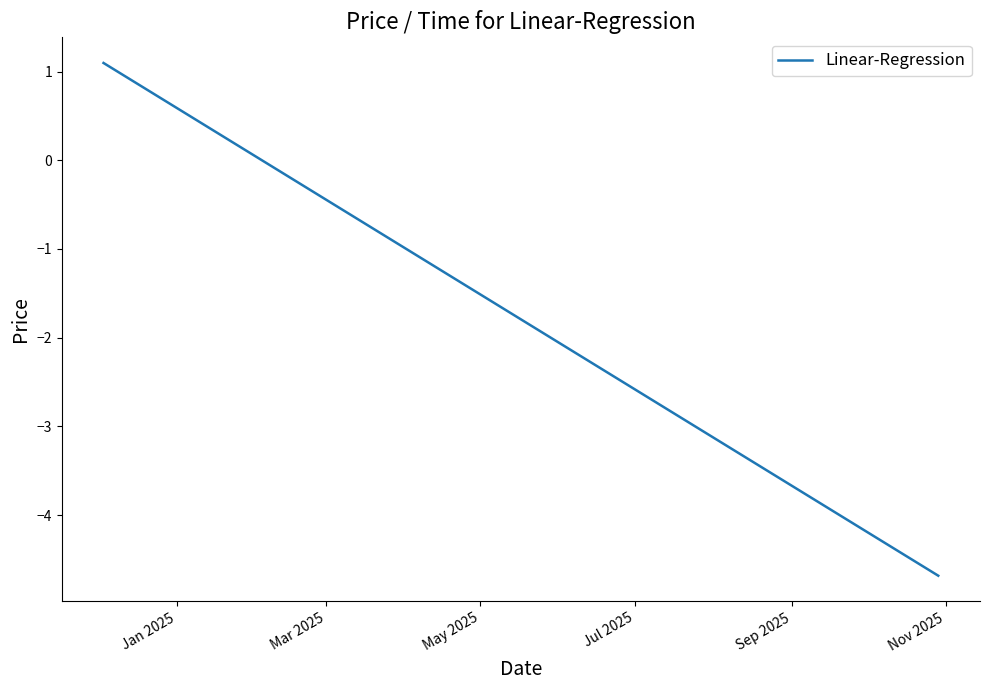

What is the difference between the maximum and minimum values?

5.8